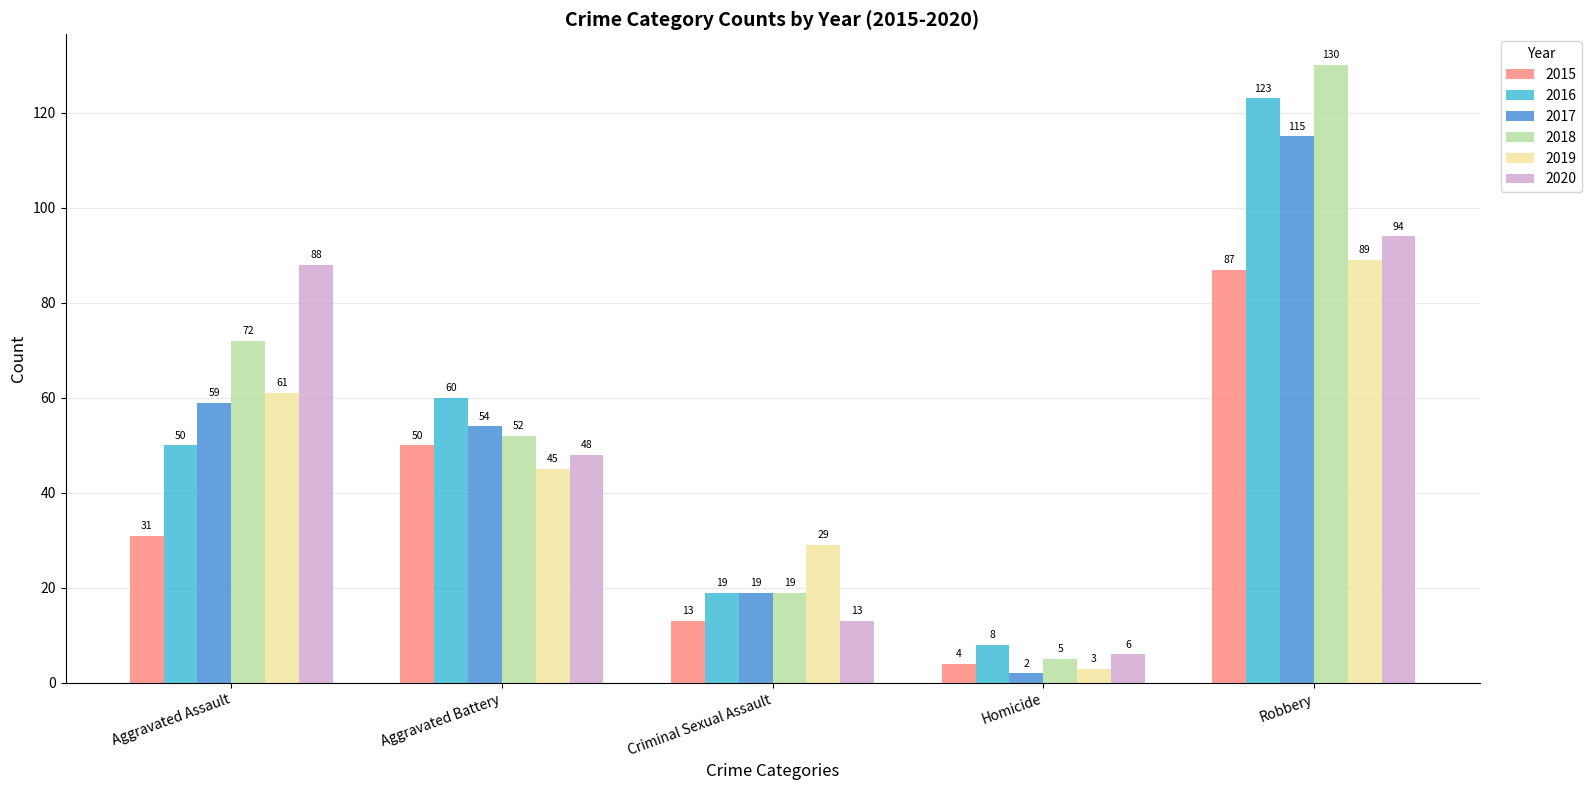

What is the difference between the maximum and minimum values in the 2018 series?

125